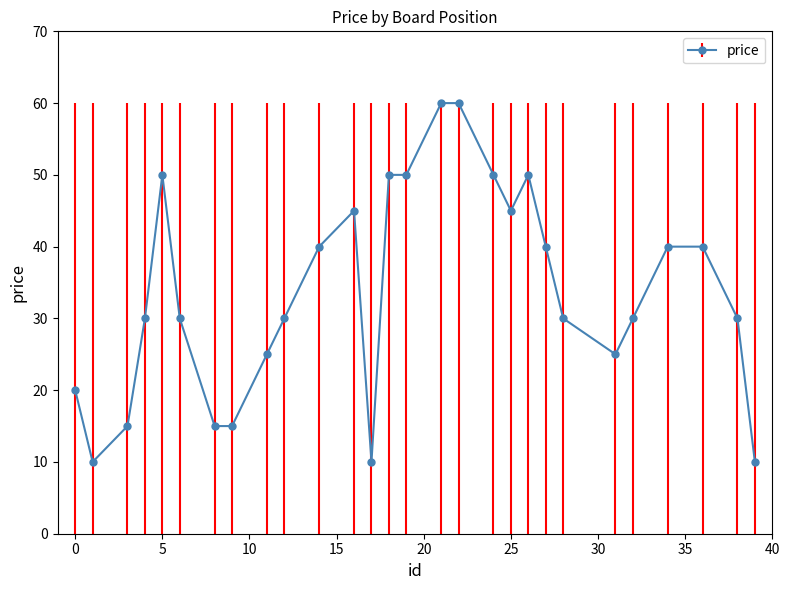

Reading left to right, what are all the values shown in this chart?

20	10	15	30	50	30	15	15	25	30	40	45	10	50	50	60	60	50	45	50	40	30	25	30	40	40	30	10